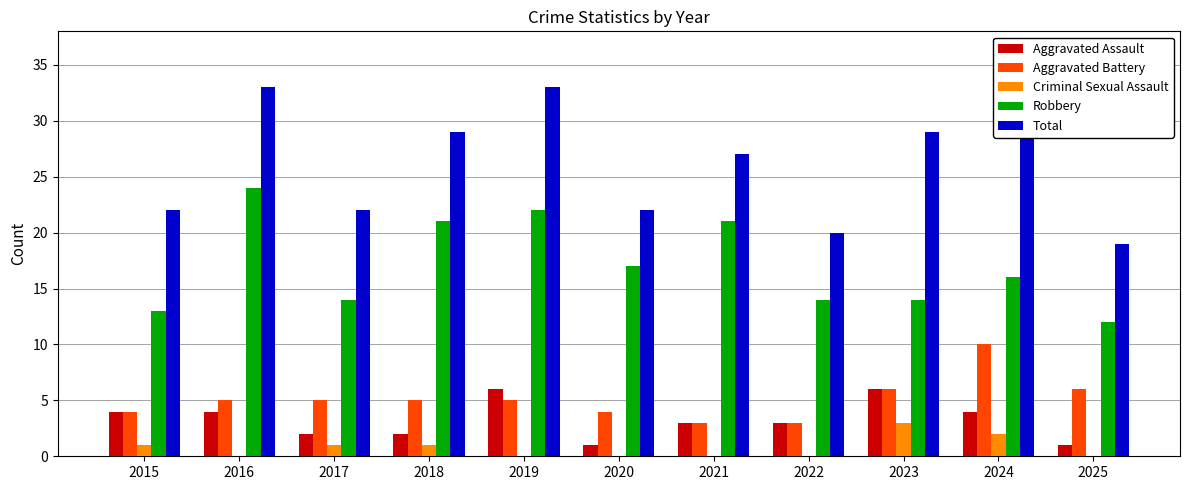

What is the spread (max minus min) of values at 2021?

27